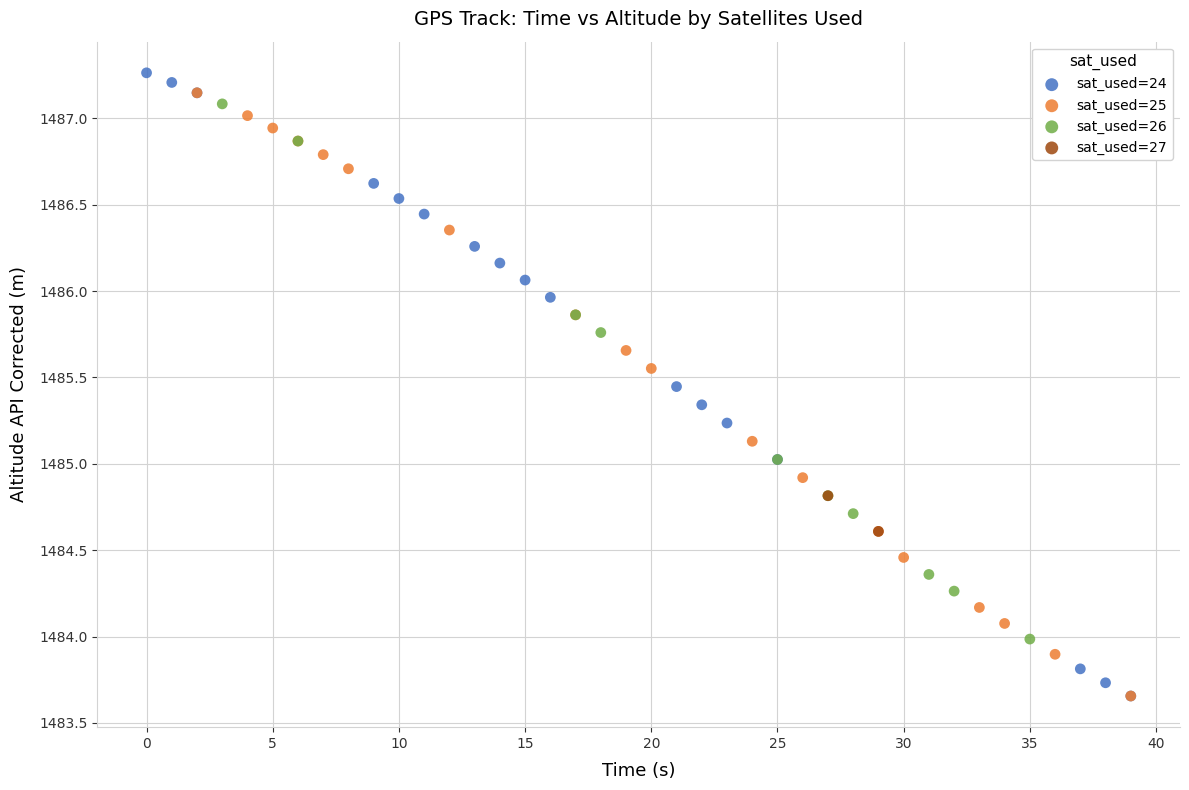

What are all the series names shown in the legend?

sat_used=24, sat_used=25, sat_used=26, sat_used=27